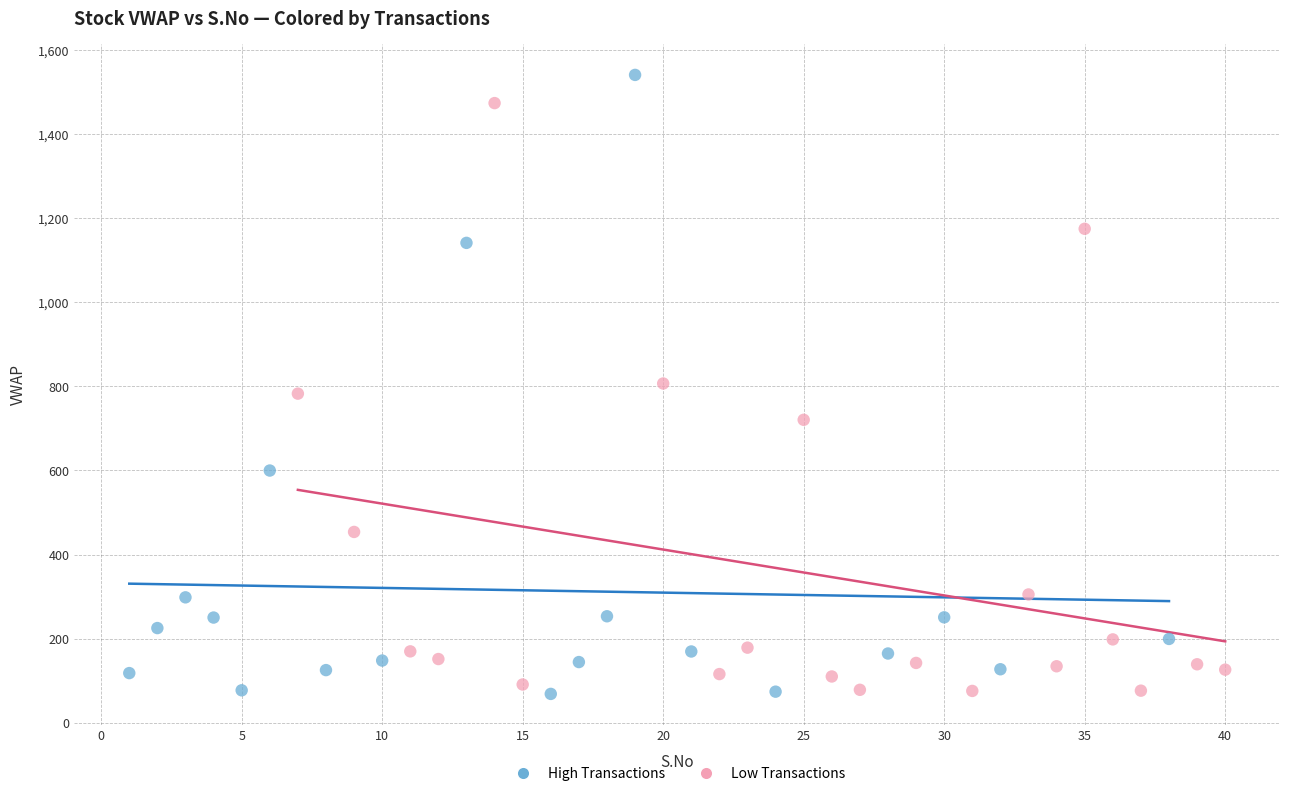

Which series reaches the maximum Y coordinate?

High Transactions